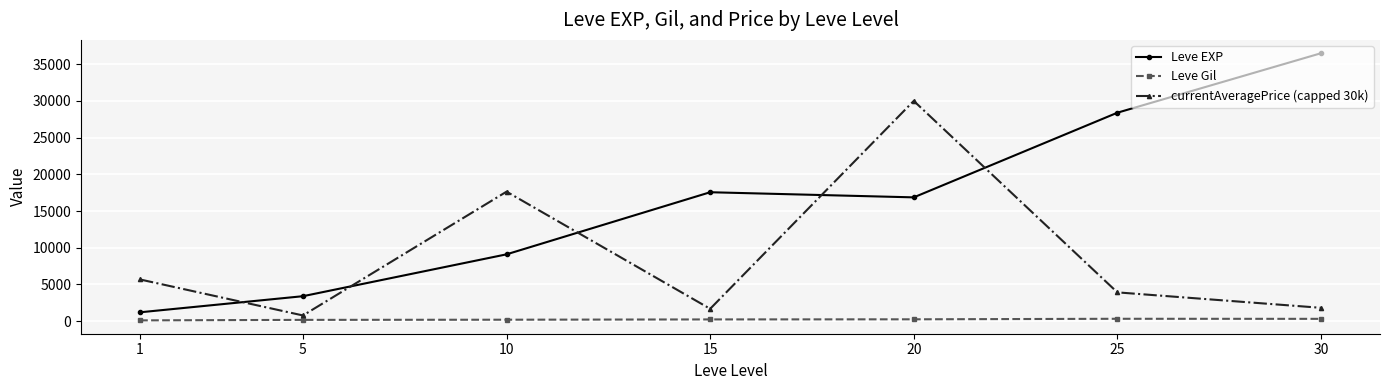

Is the value of Leve Gil at 20 greater than the value of Leve EXP at 25?

No